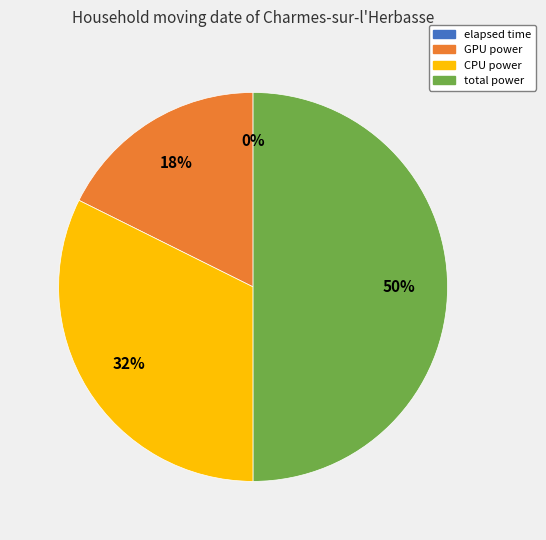

Between GPU power and total power, which is larger?

total power